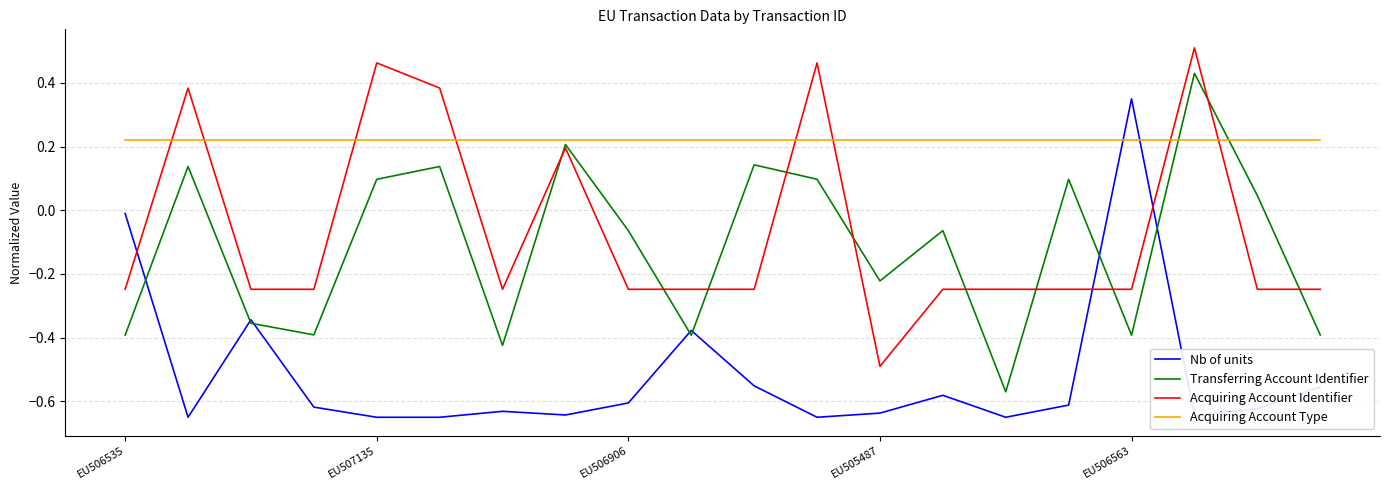

What is the sum of all Transferring Account Identifier values?

-2.3